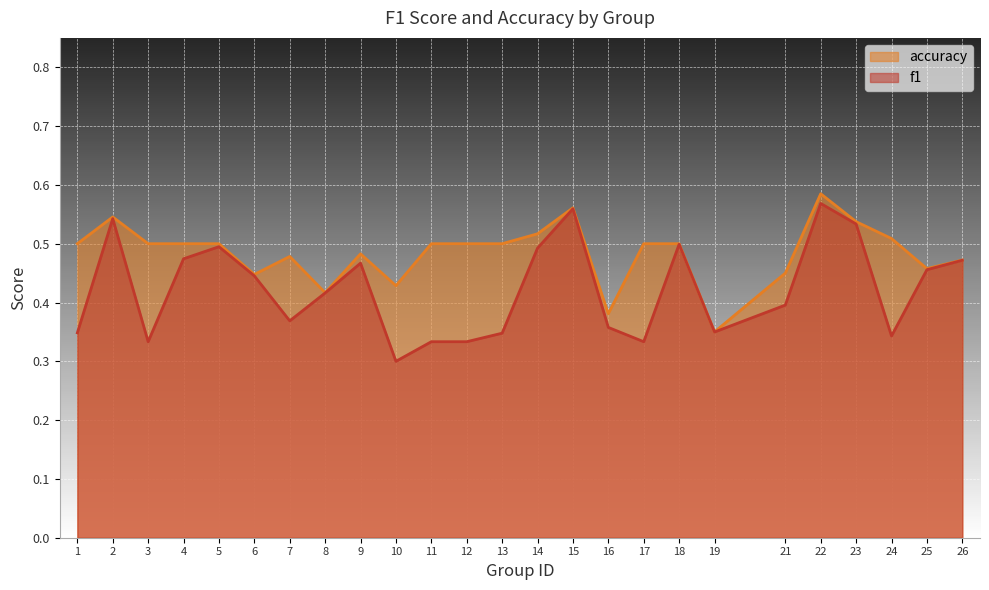

What is the sum of all accuracy values?

12.1